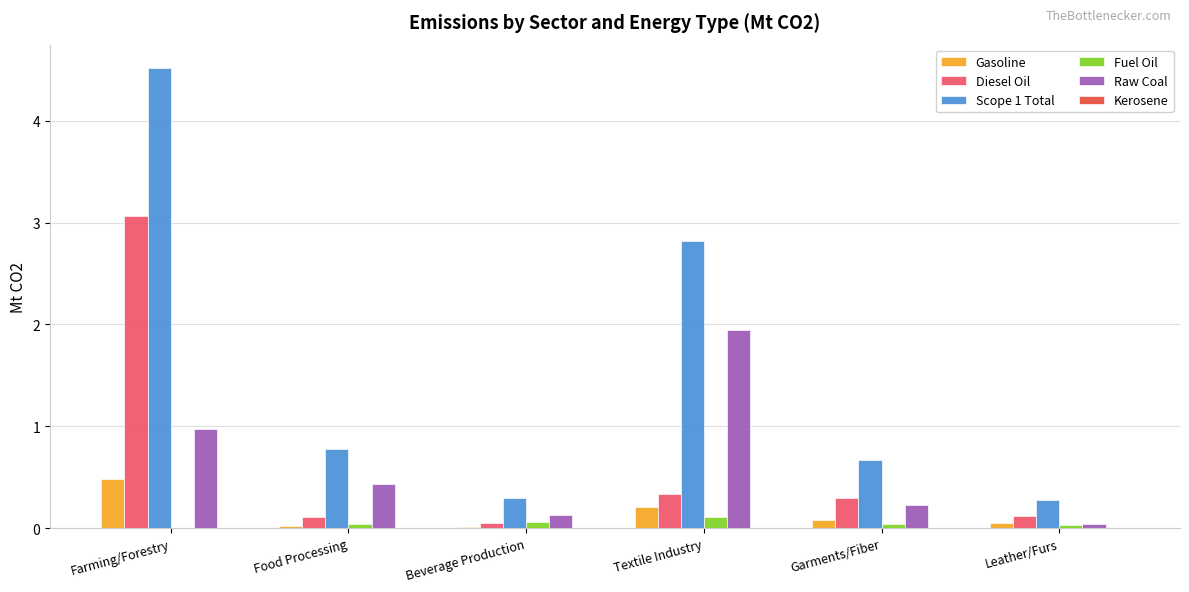

Which label corresponds to the largest value in the chart?

Farming/Forestry